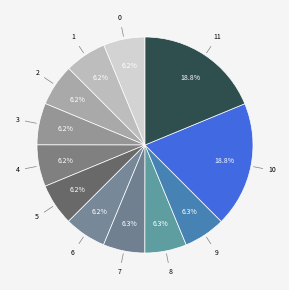

How many slices are in this pie chart?

12